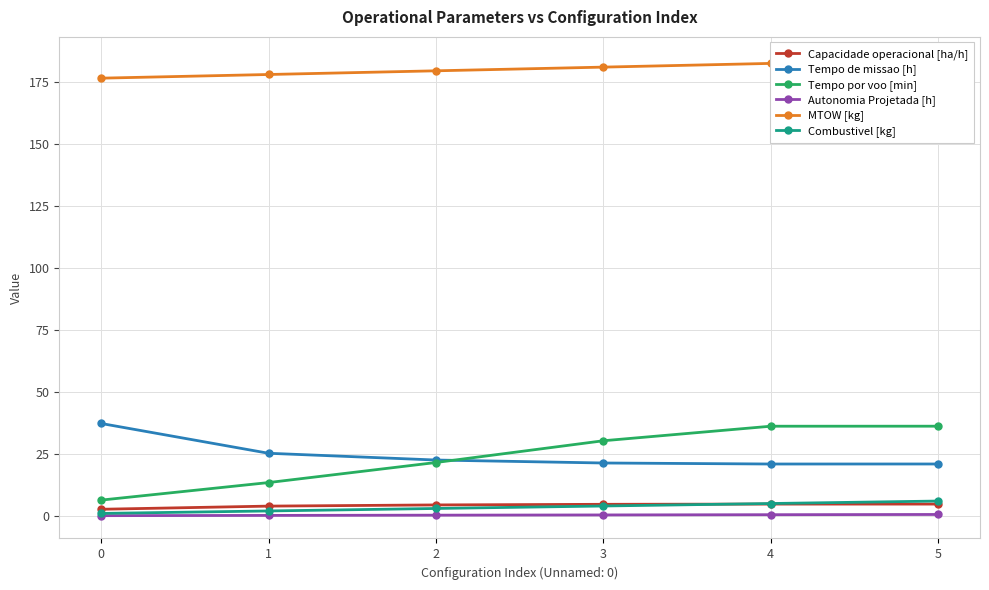

Which series has the widest spread of values?

Tempo por voo [min]